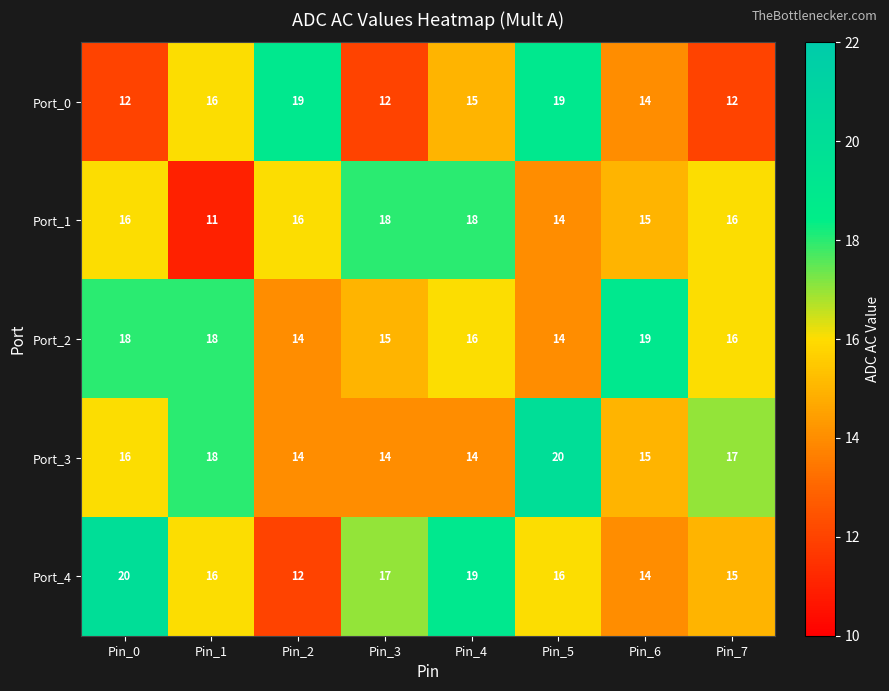

Count the Port_1 values in the range 15 to 18.

6